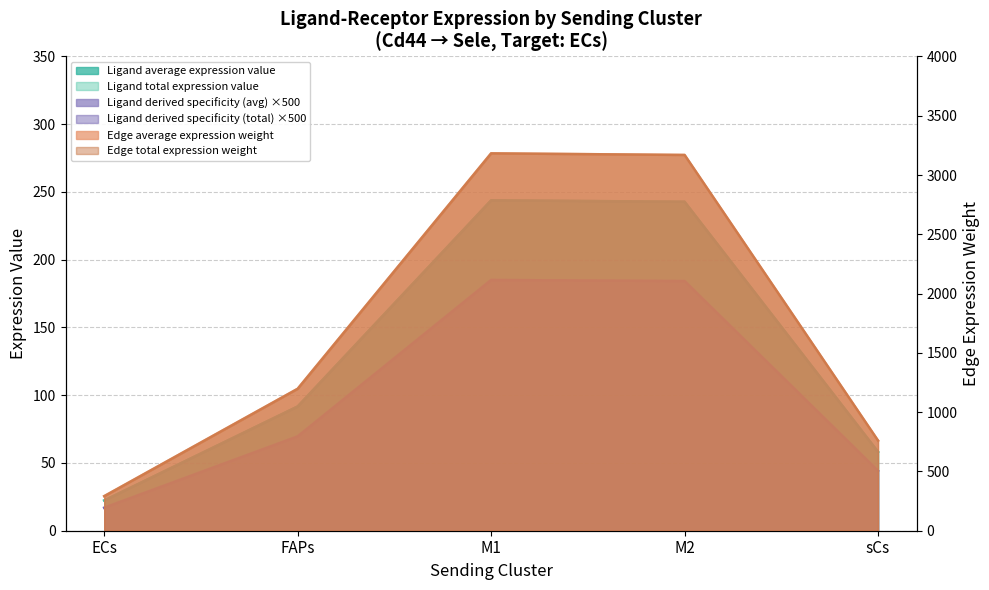

What is the sum of the Ligand average expression value values at M1 and M2?

486.6